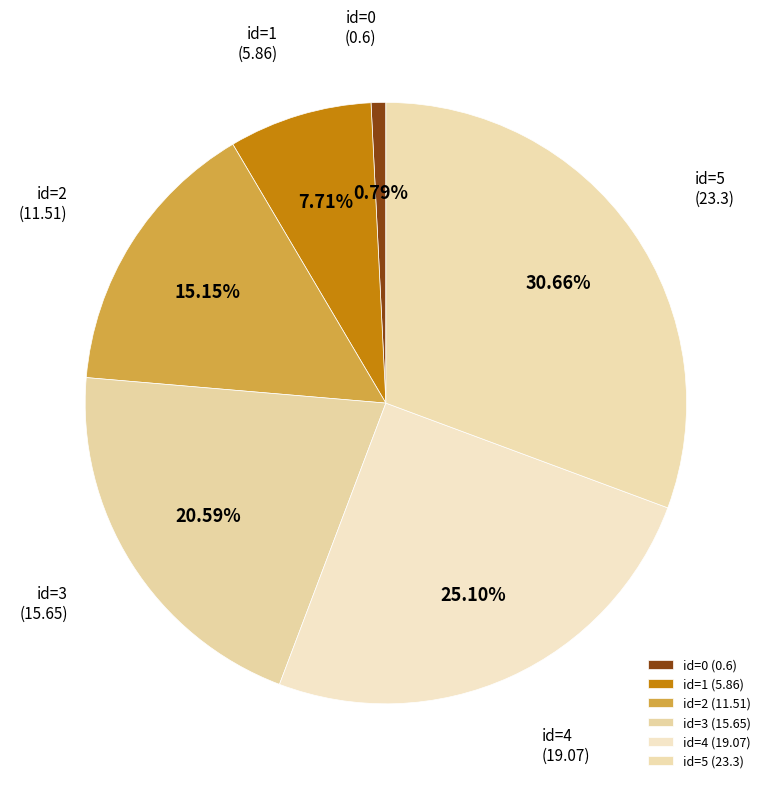

Count the number of slices in the pie.

6